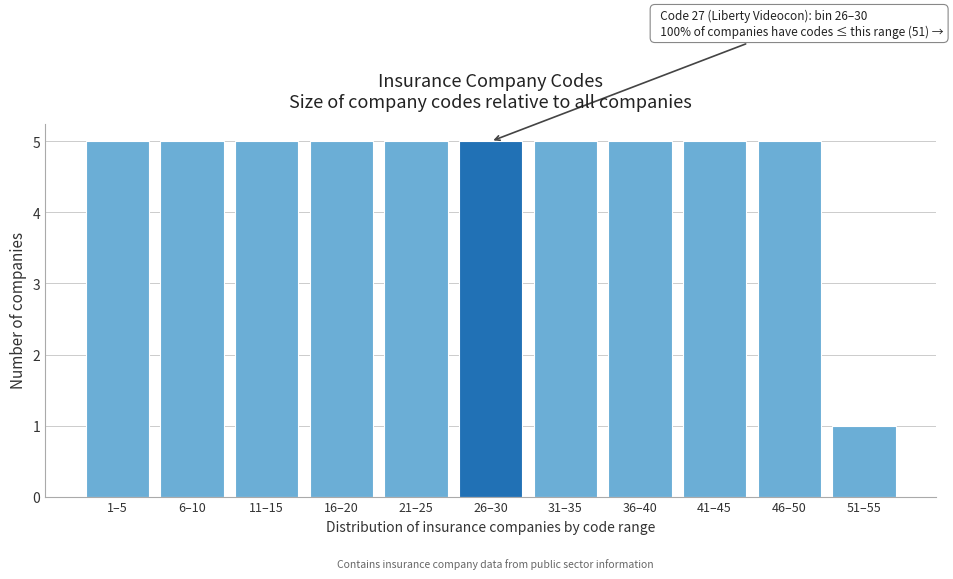

Reading left to right, transcribe all the data shown in this chart.

5	5	5	5	5	5	5	5	5	5	1